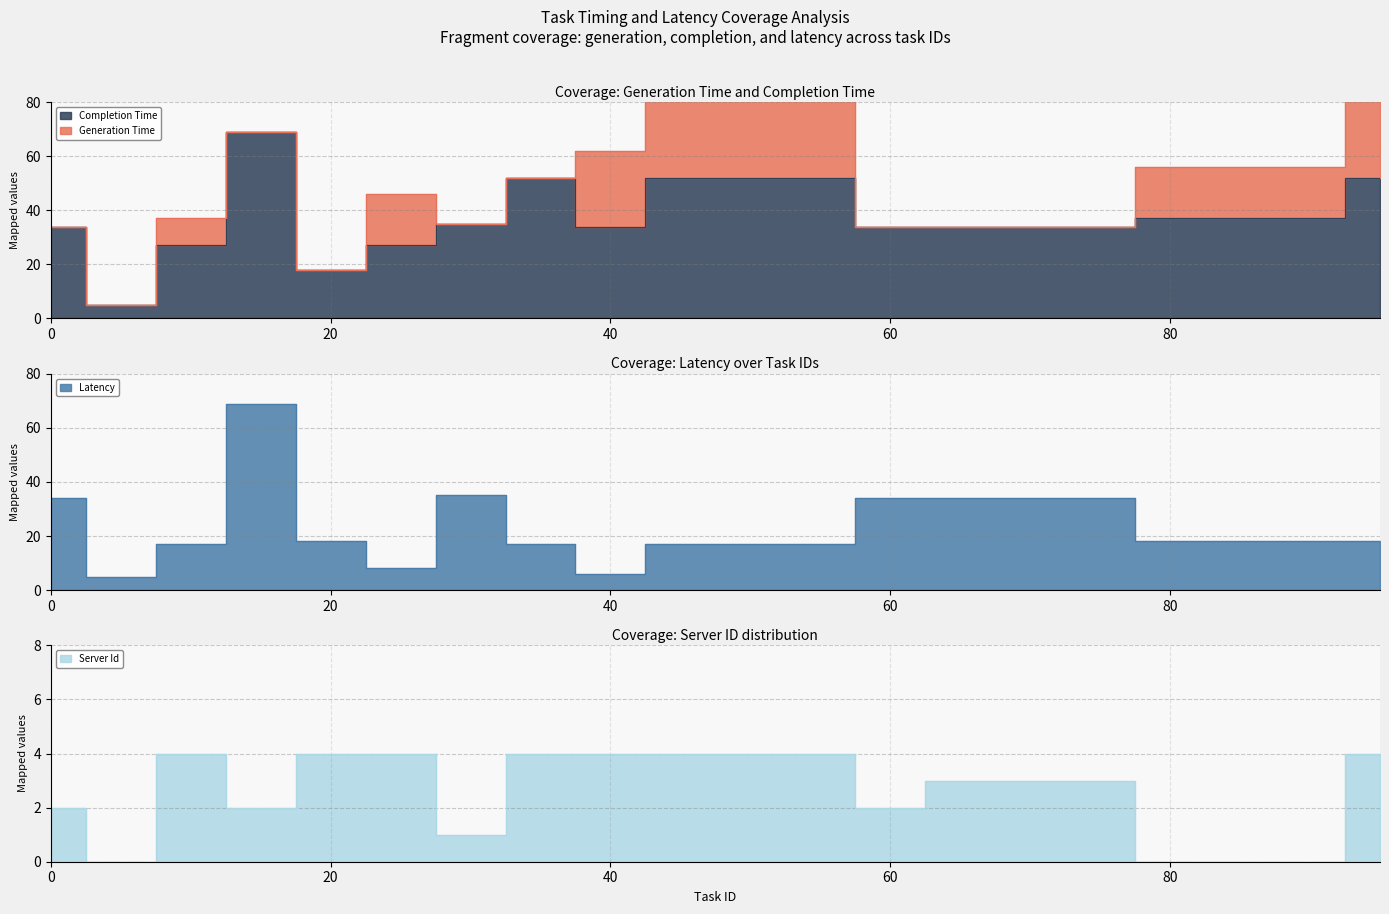

The latency series shows 17 at 75. True or false?

False